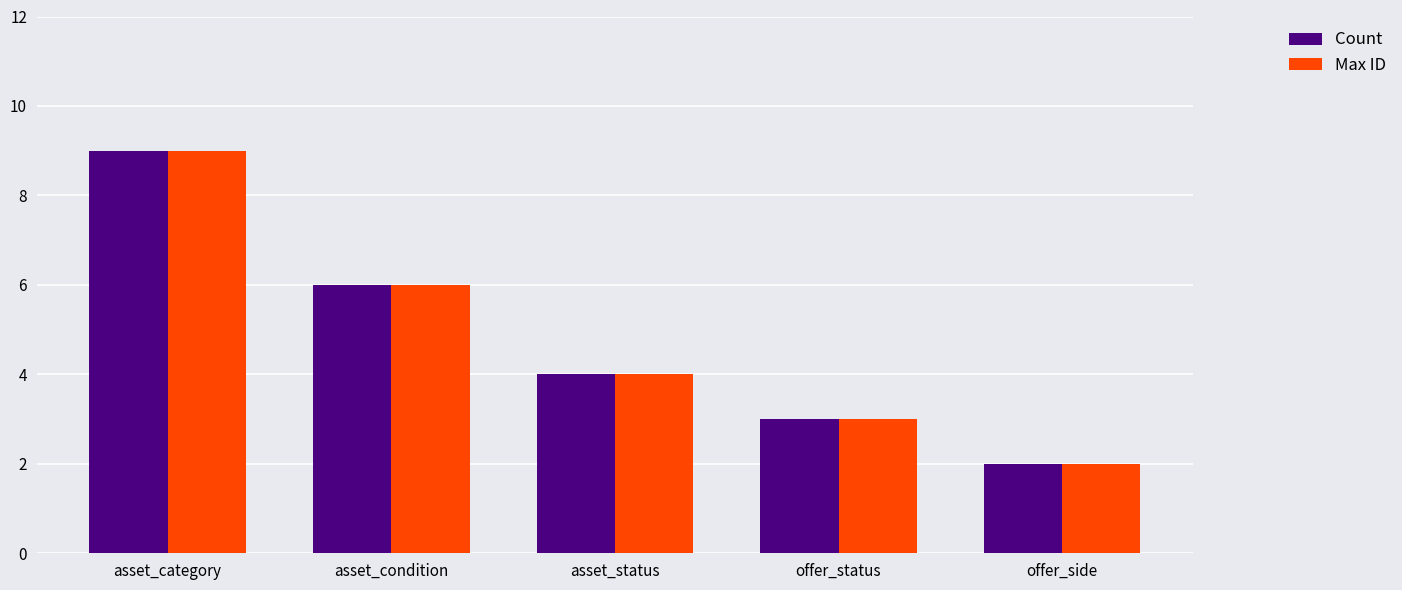

Reading left to right, transcribe all the data shown in this chart.

Count: asset_category=9	asset_condition=6	asset_status=4	offer_status=3	offer_side=2
Max ID: asset_category=9	asset_condition=6	asset_status=4	offer_status=3	offer_side=2